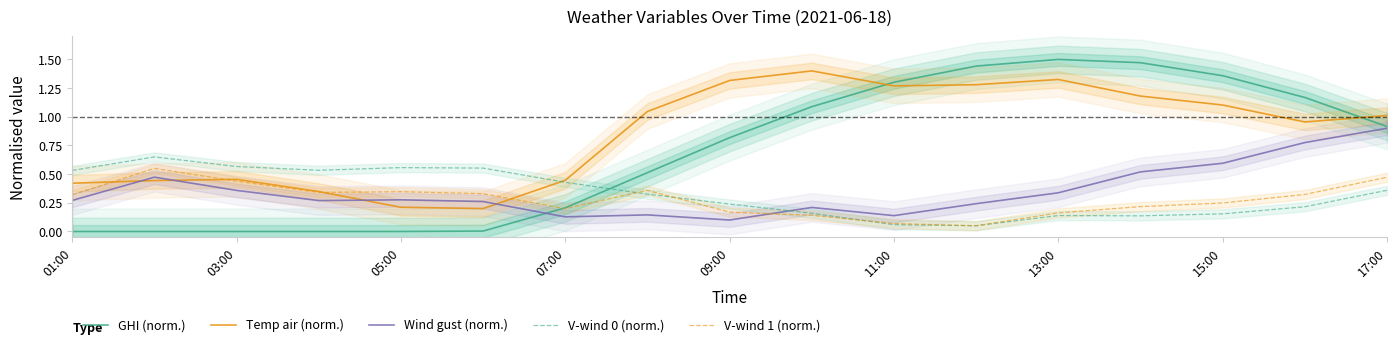

How many distinct data groups are displayed?

5